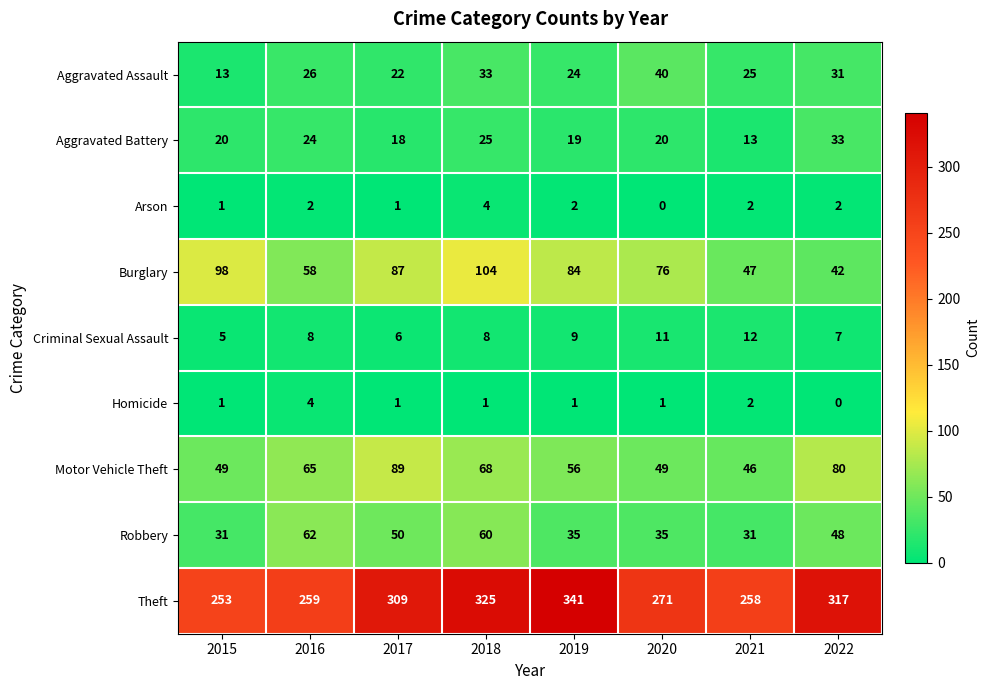

Where is Aggravated Assault nearest to the value 26?

2016